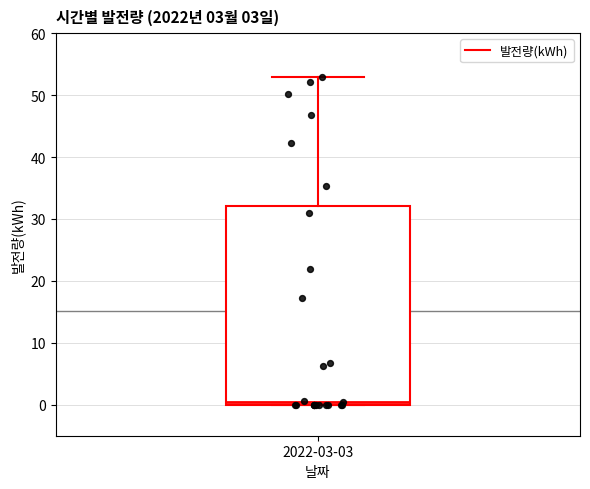

Where is the lower edge of the box for 2022-03-03 on the y-axis? The values are not printed on the chart, so give them approximately, as read against the axis.

0